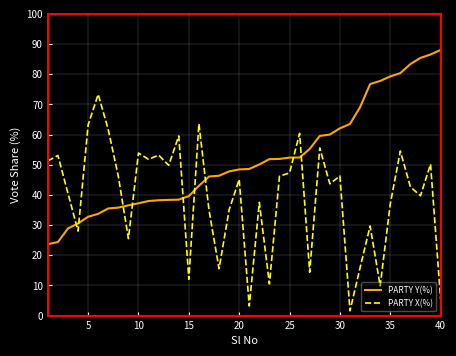

Which series has the largest total across all categories?

PARTY Y(%)